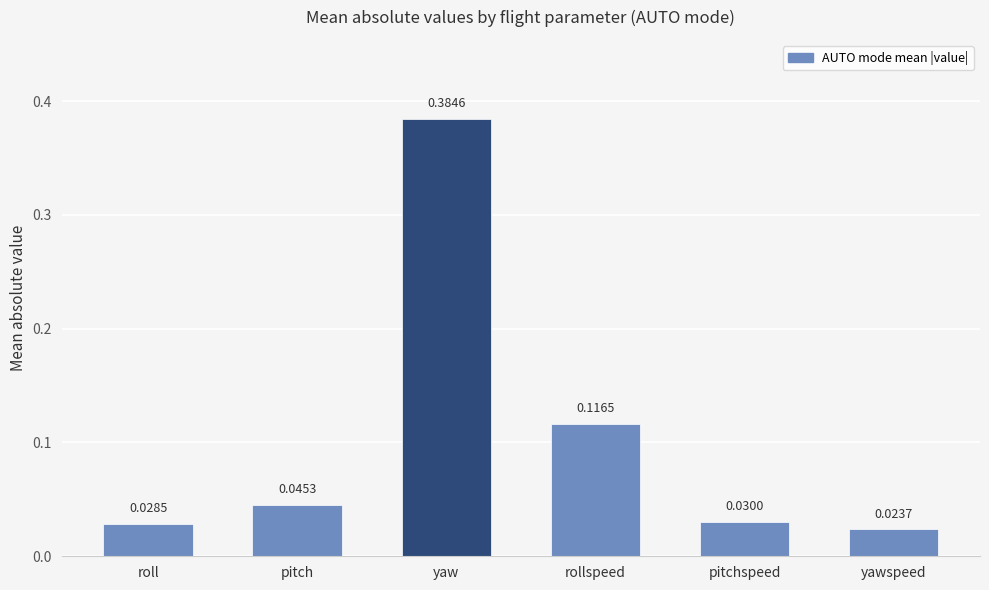

At which label is the value closest to 0?

yawspeed